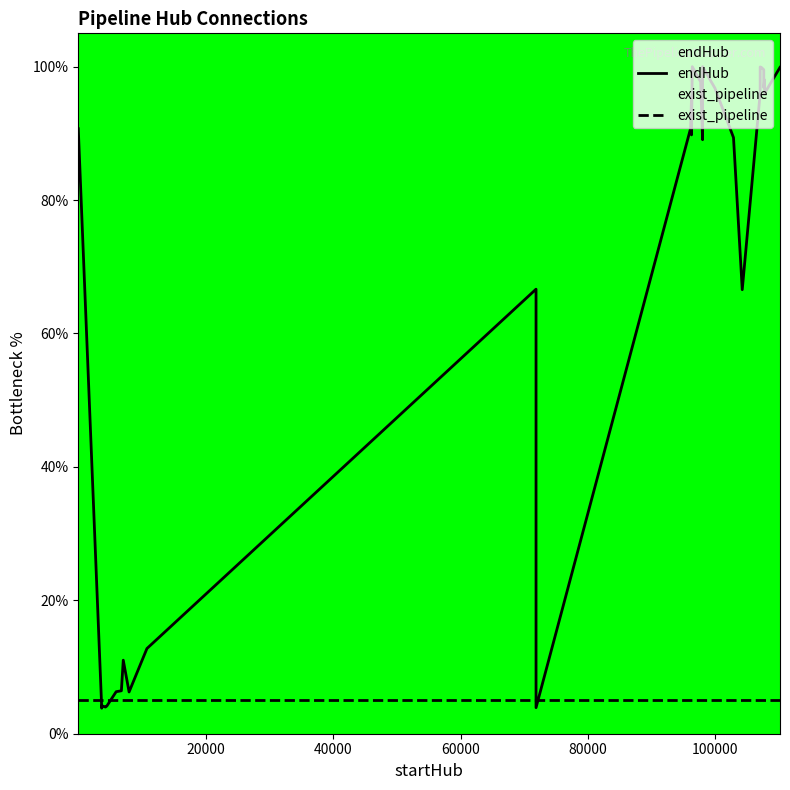

Which series has the widest spread of values?

endHub